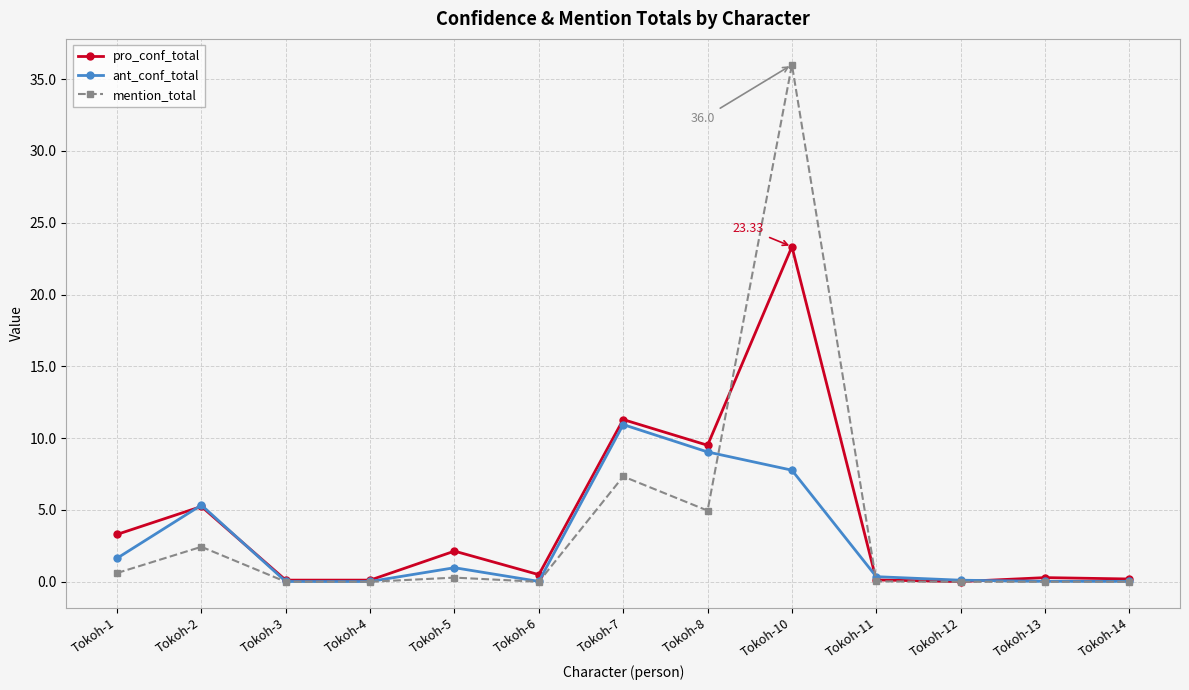

What is the value of the ant_conf_total point at the 11th from the left?

0.1